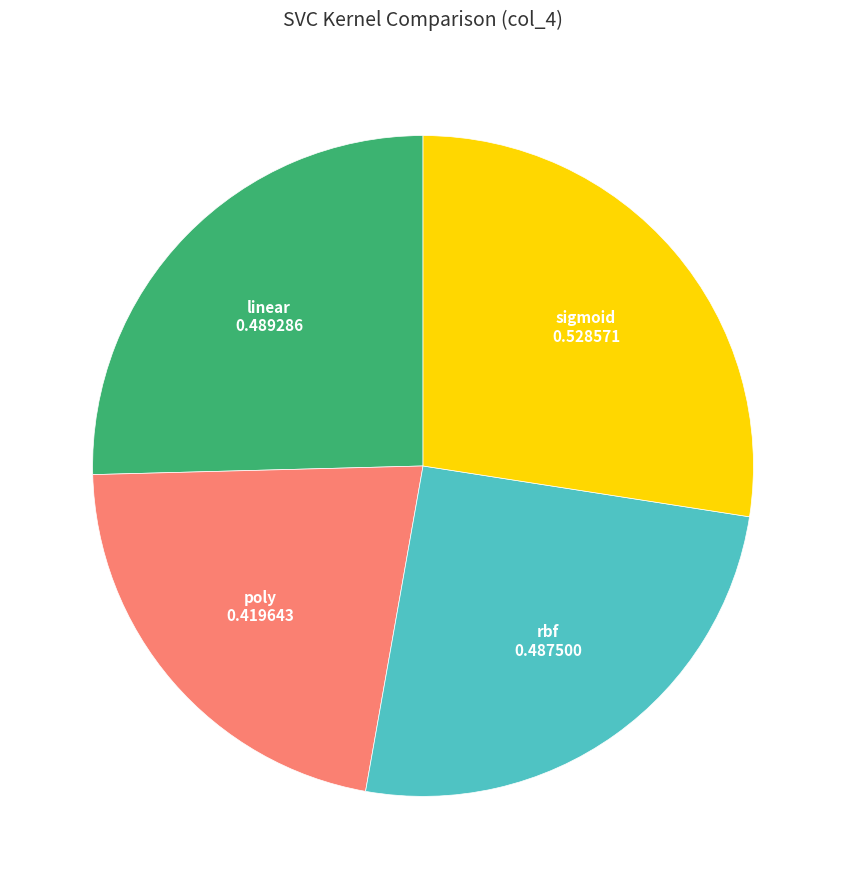

How many segments does this pie chart have?

4